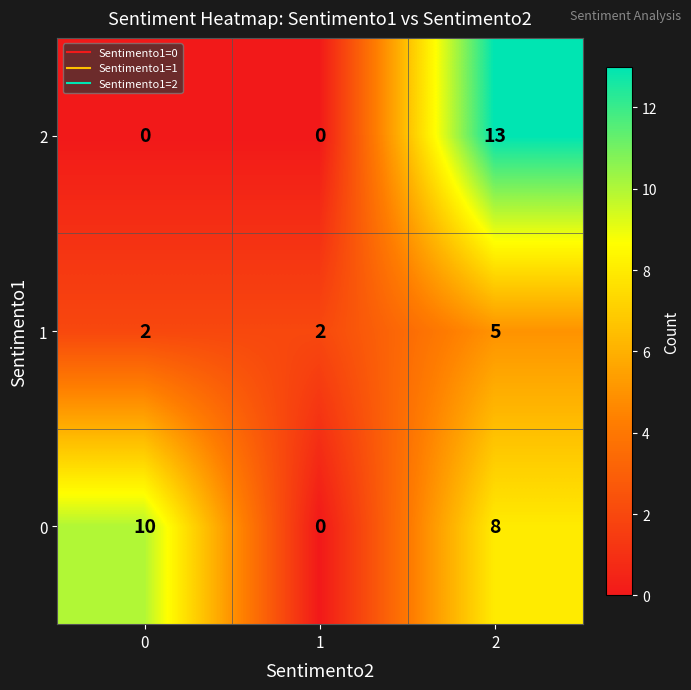

List the series in order of their overall mean, lowest first.

1, 2, 0